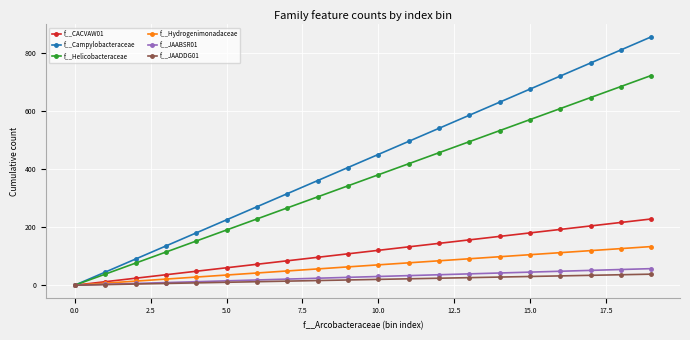

How many values in the f__JAADDG01 series are below 20?

10